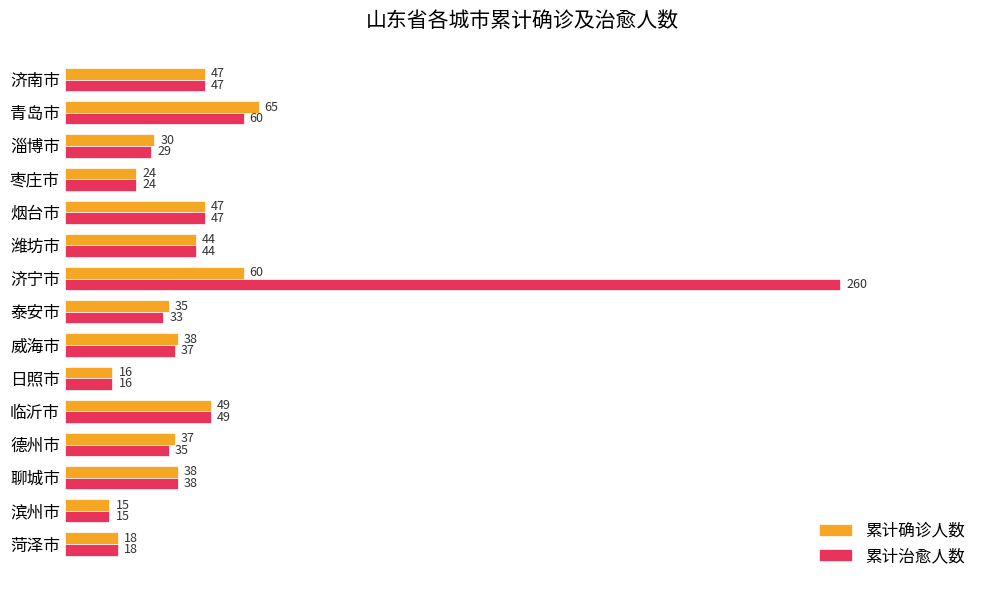

Which series has the widest spread of values?

累计治愈人数